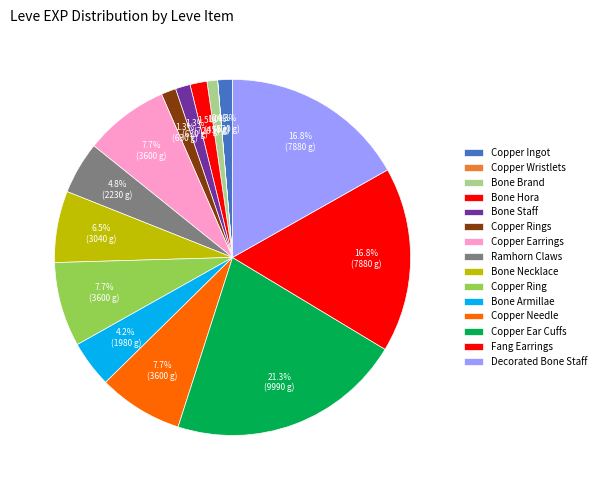

Does Ramhorn Claws account for over 50% of the chart?

No